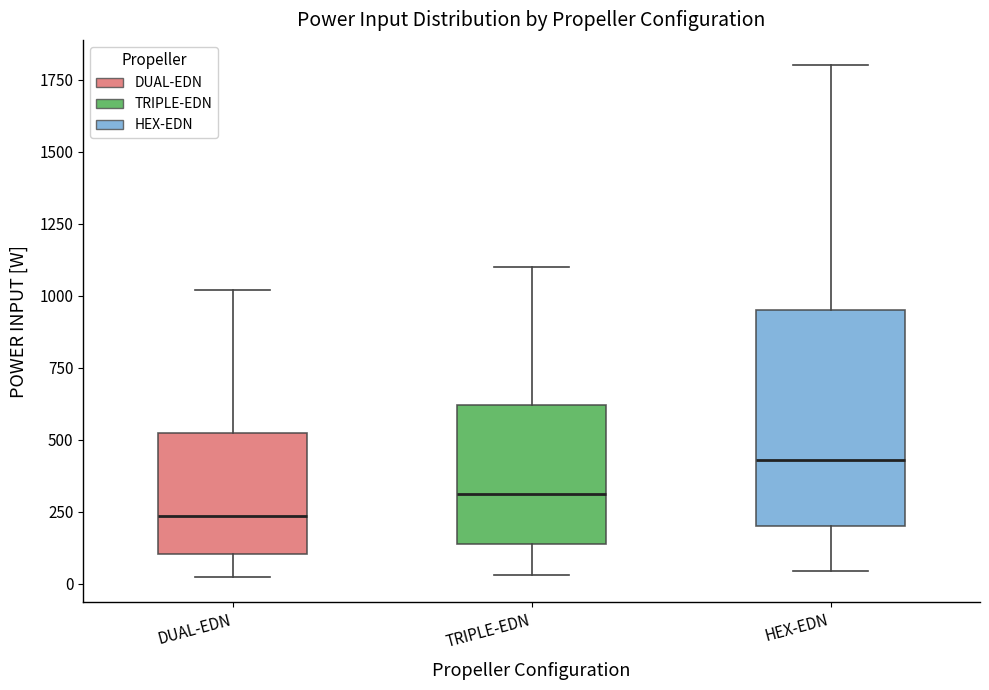

Comparing the boxes themselves (not the whiskers), which one is the tallest?

HEX-EDN